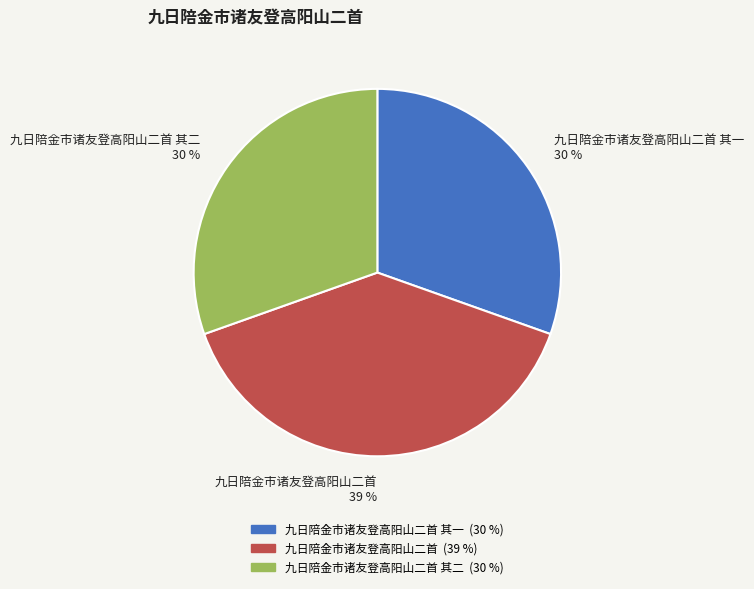

To the nearest percent, what is the combined percentage of 九日陪金市诸友登高阳山二首 and 九日陪金市诸友登高阳山二首 其一?

70%